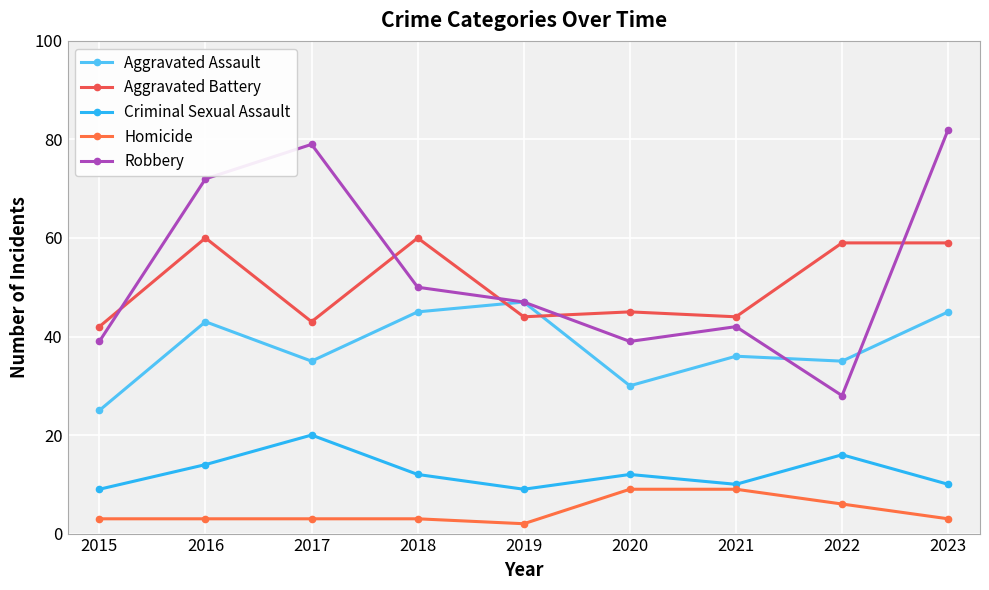

The Robbery series shows 79 at 2017. True or false?

True